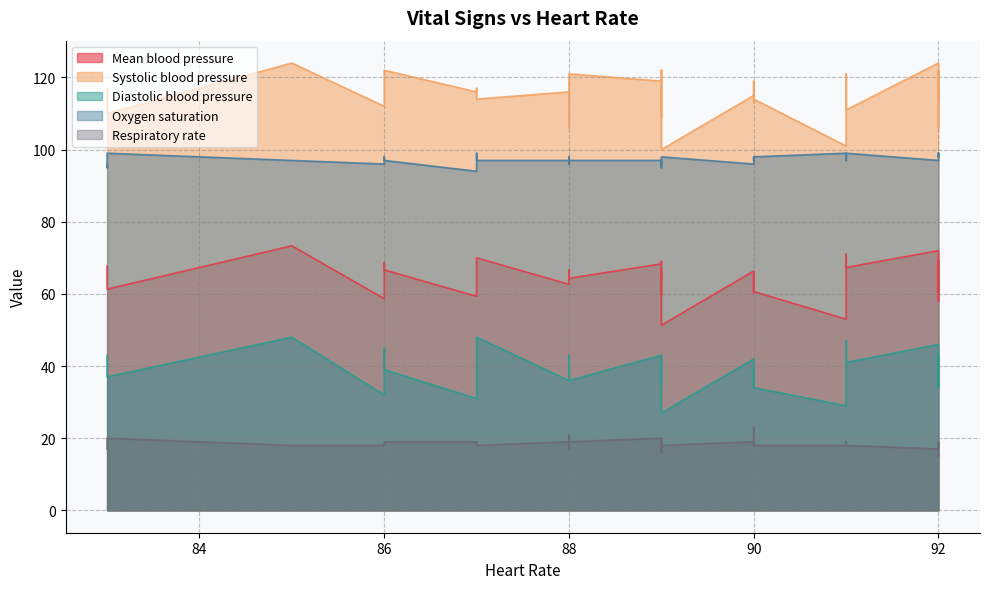

What is the value of the Systolic blood pressure point at the 8th from the left?

119.0